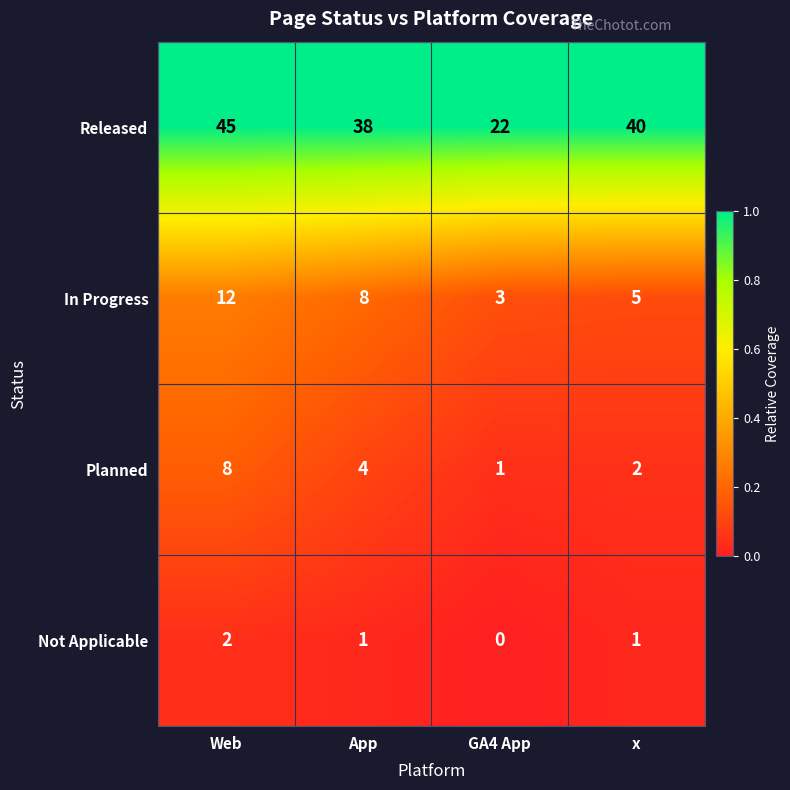

At which label is In Progress closest to 7?

App